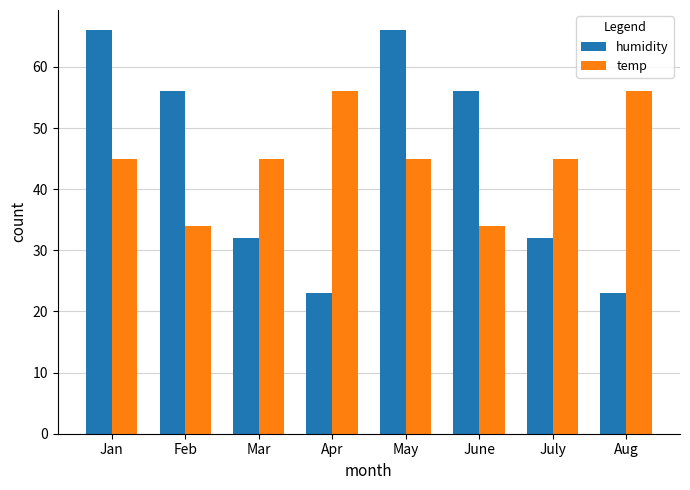

What are all the series names shown in the legend?

humidity, temp